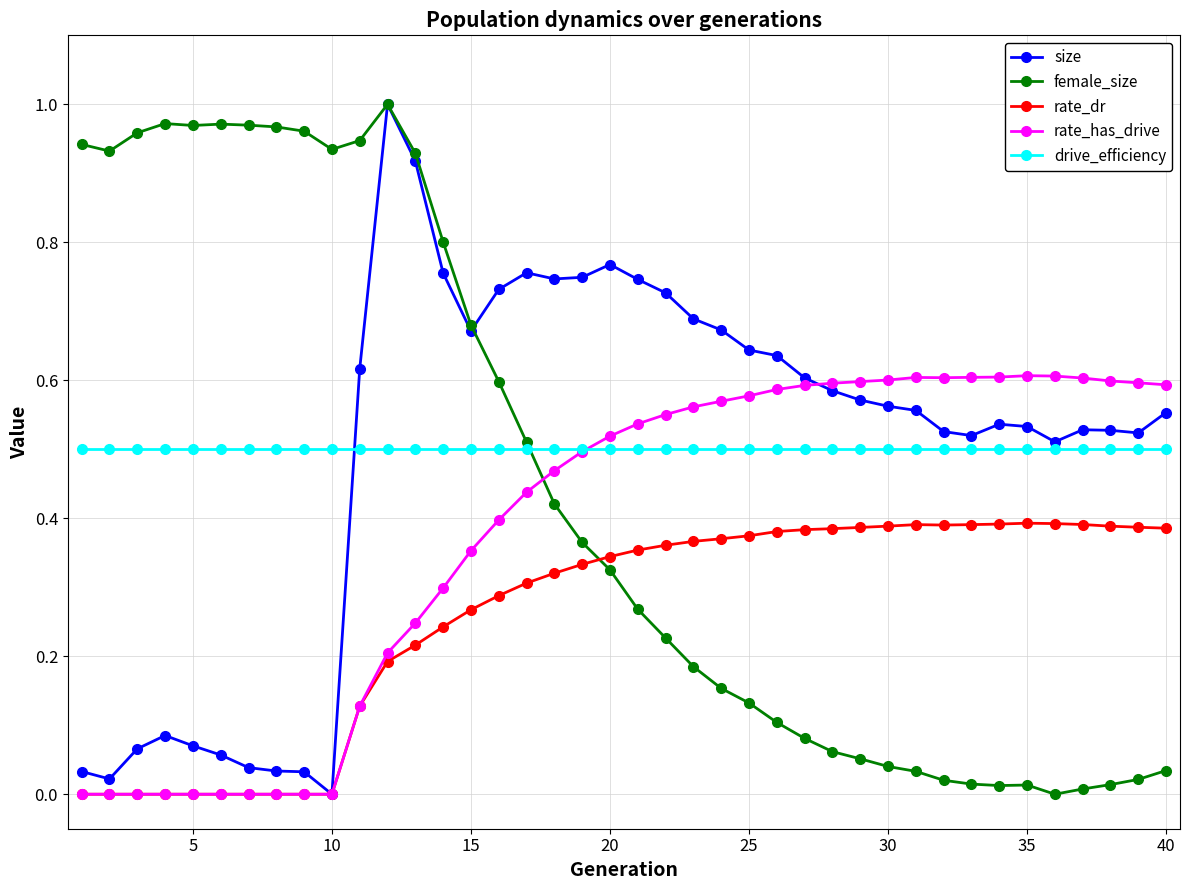

Does the chart display data point markers on the line(s)?

Yes